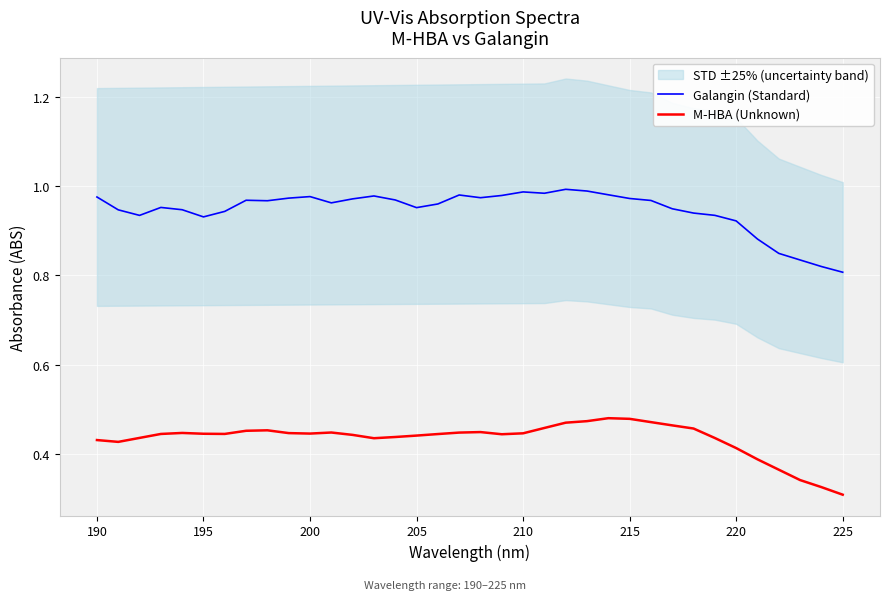

True or false: Galangin (Standard) and M-HBA (Unknown) cross at least once.

False